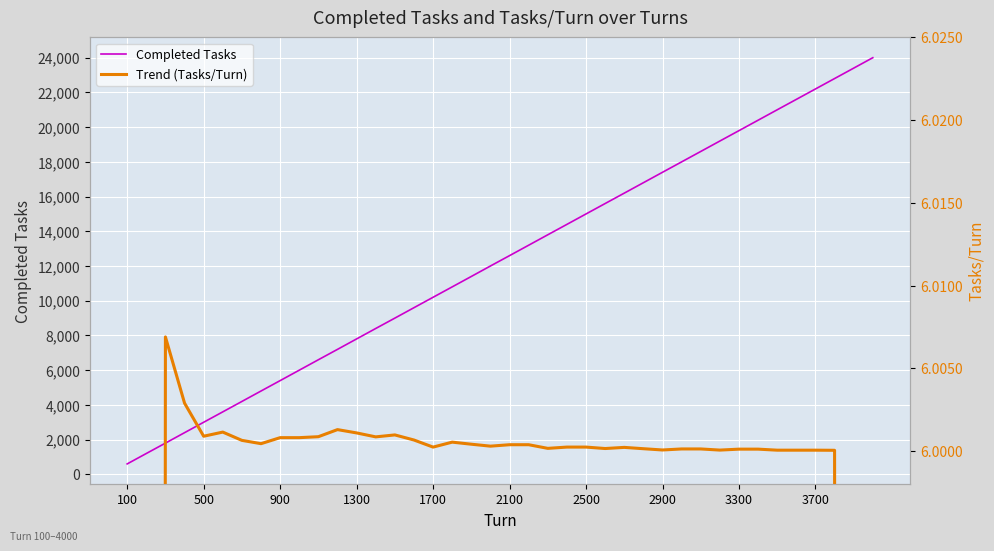

How many data points in Completed Tasks are above 12600?

19